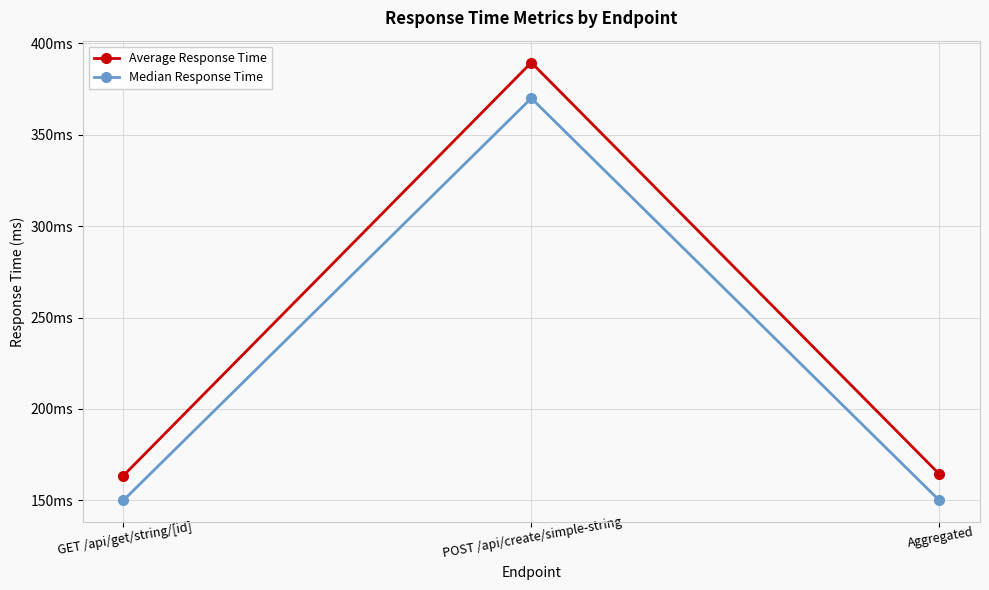

What is the label of the 1st point from the left?

GET /api/get/string/[id]